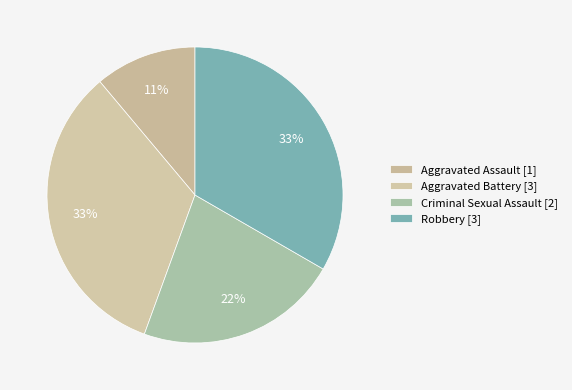

To the nearest percent, what is the average slice percentage?

25%